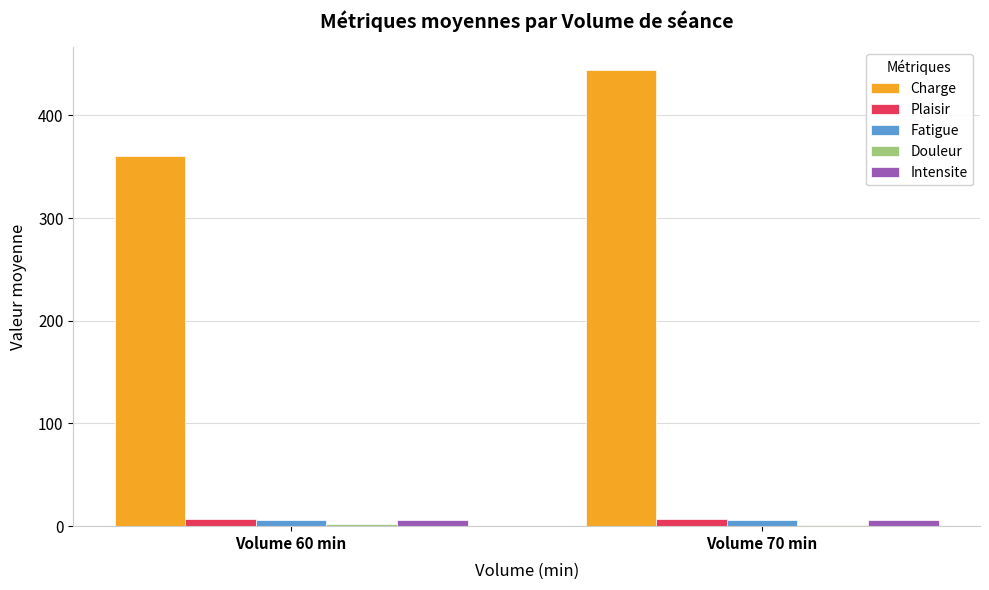

What is the sum of all Intensite values?

12.3